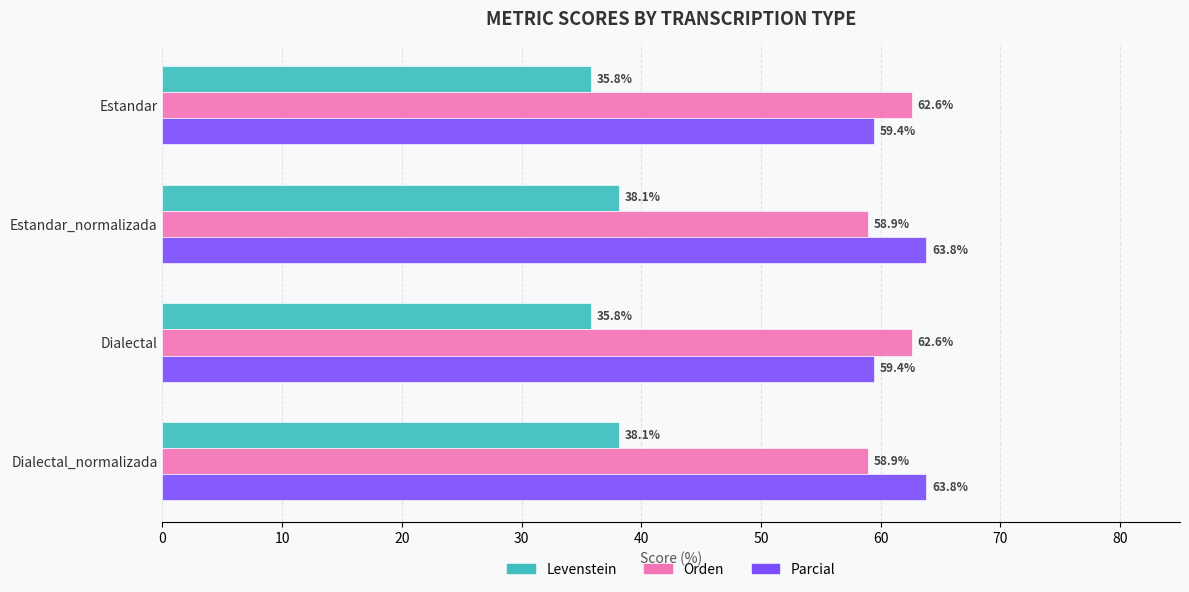

Count the number of categories in the chart.

4